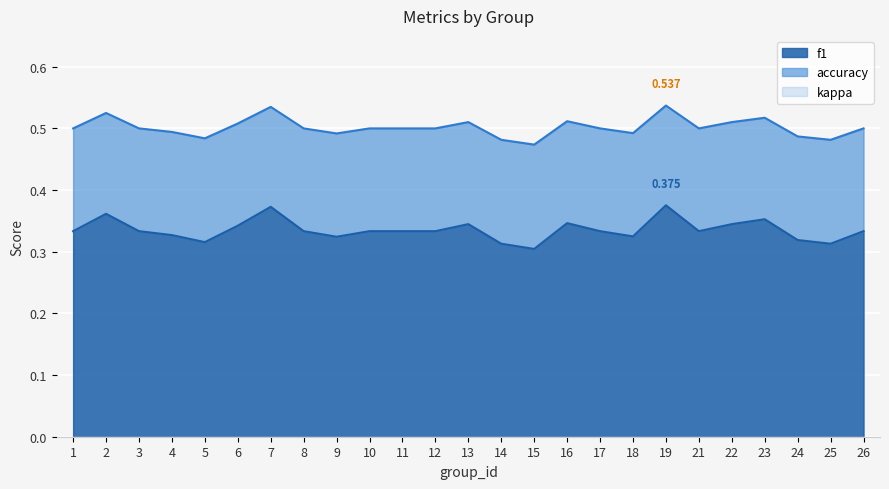

Rank the categories by accuracy value from lowest to highest.

15, 14, 25, 5, 24, 9, 18, 4, 1, 3, 8, 10, 11, 12, 17, 21, 26, 6, 13, 22, 16, 23, 2, 7, 19